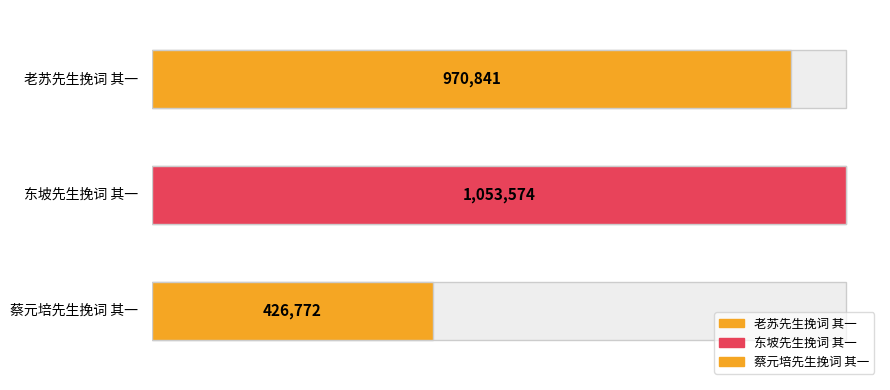

What is the change in value from 老苏先生挽词 其一 to 蔡元培先生挽词 其一?

-544069